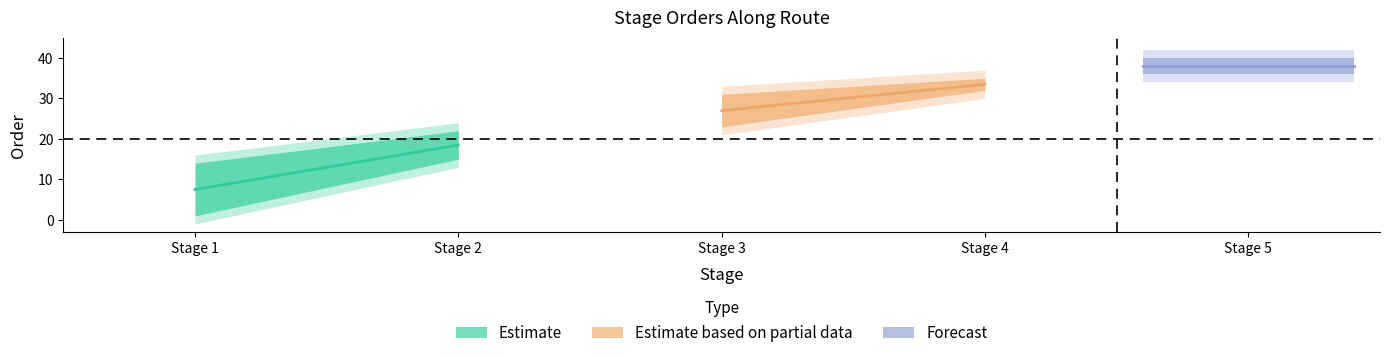

Does the chart have visible grid lines?

No